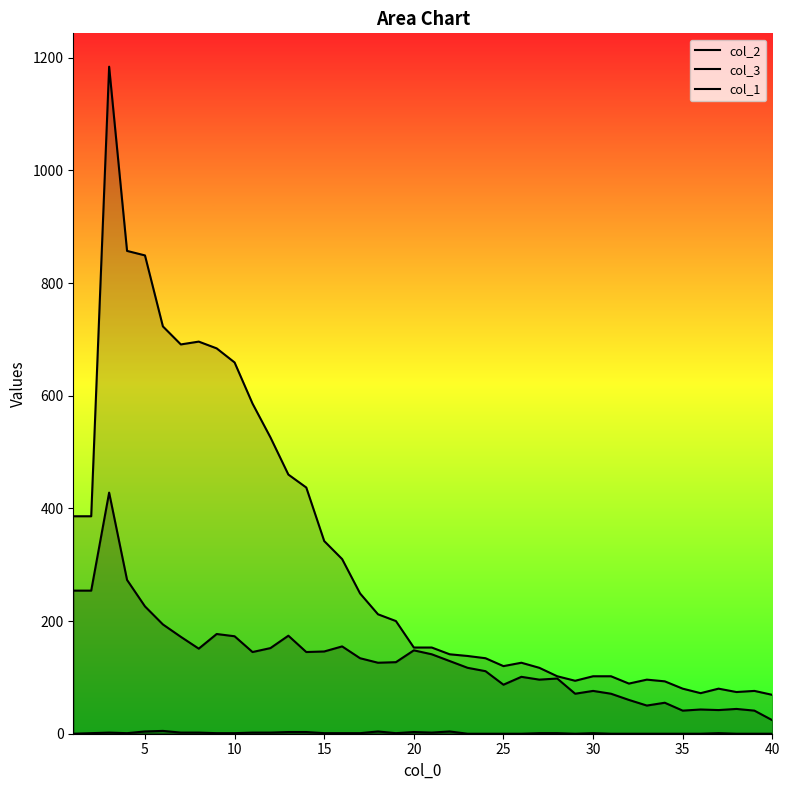

How many lines are shown in the chart?

3